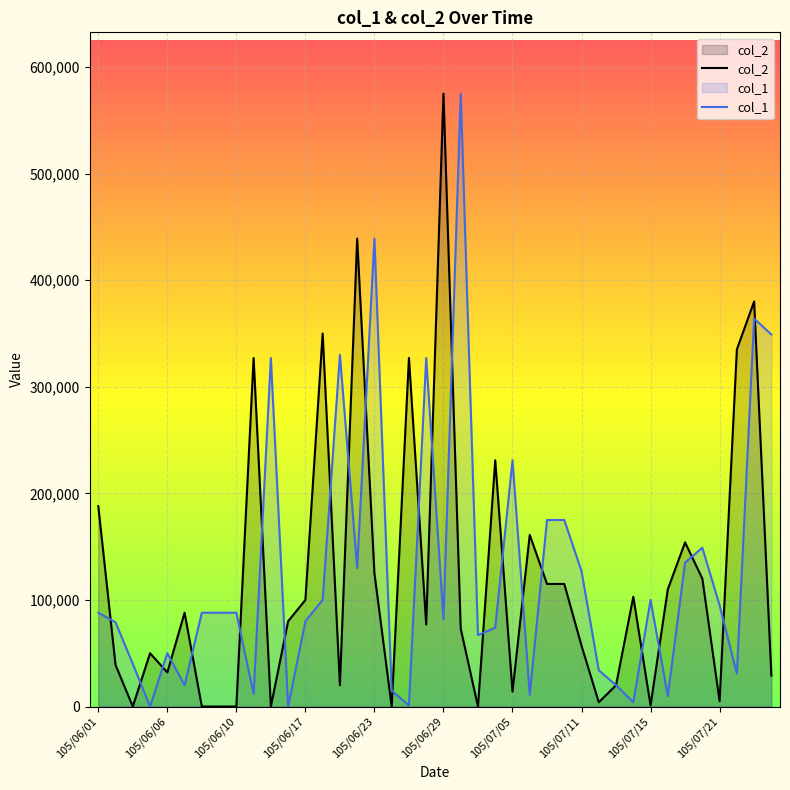

Which category has the highest value in the col_2 series?

105/06/29